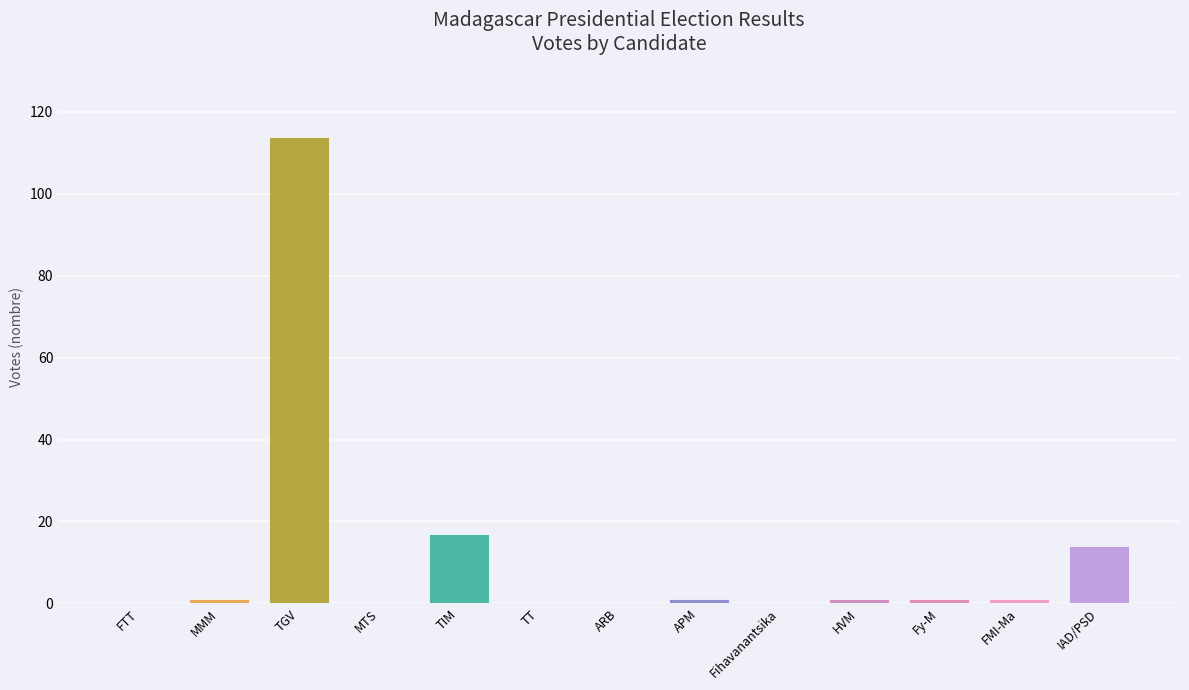

What is the sum of all values?

150